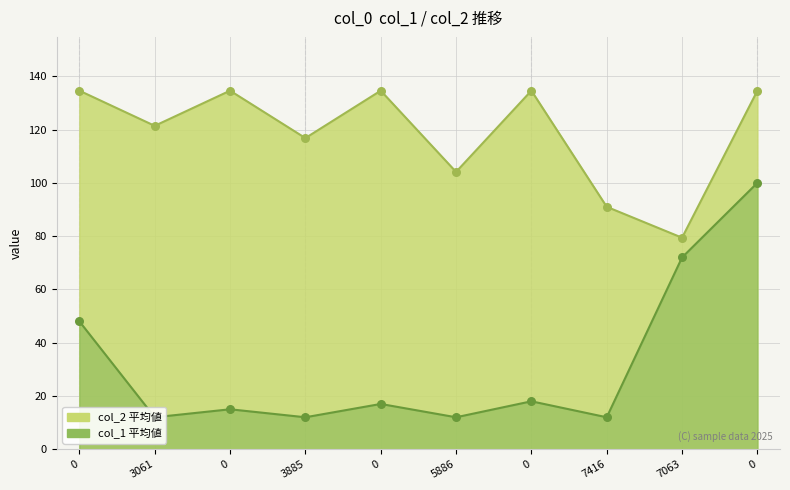

Is the value of col_2 at 0 greater than the value of col_1 at 0?

Yes